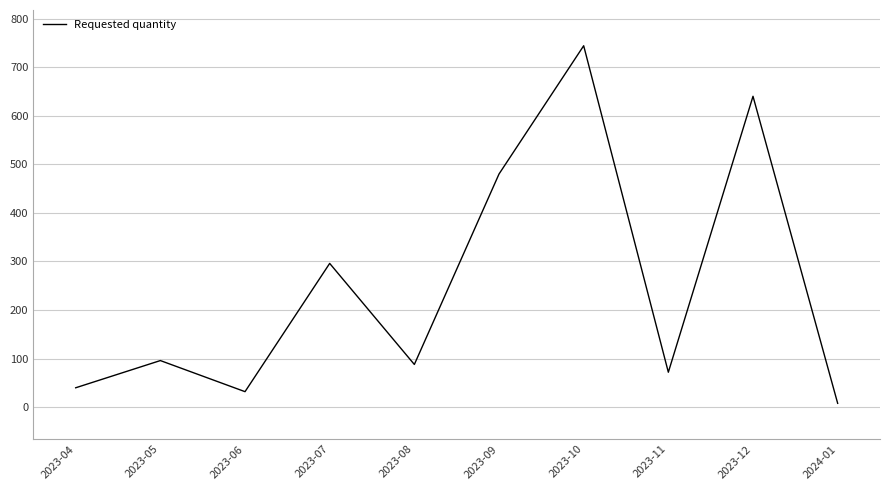

What is the maximum value shown in the chart?

744